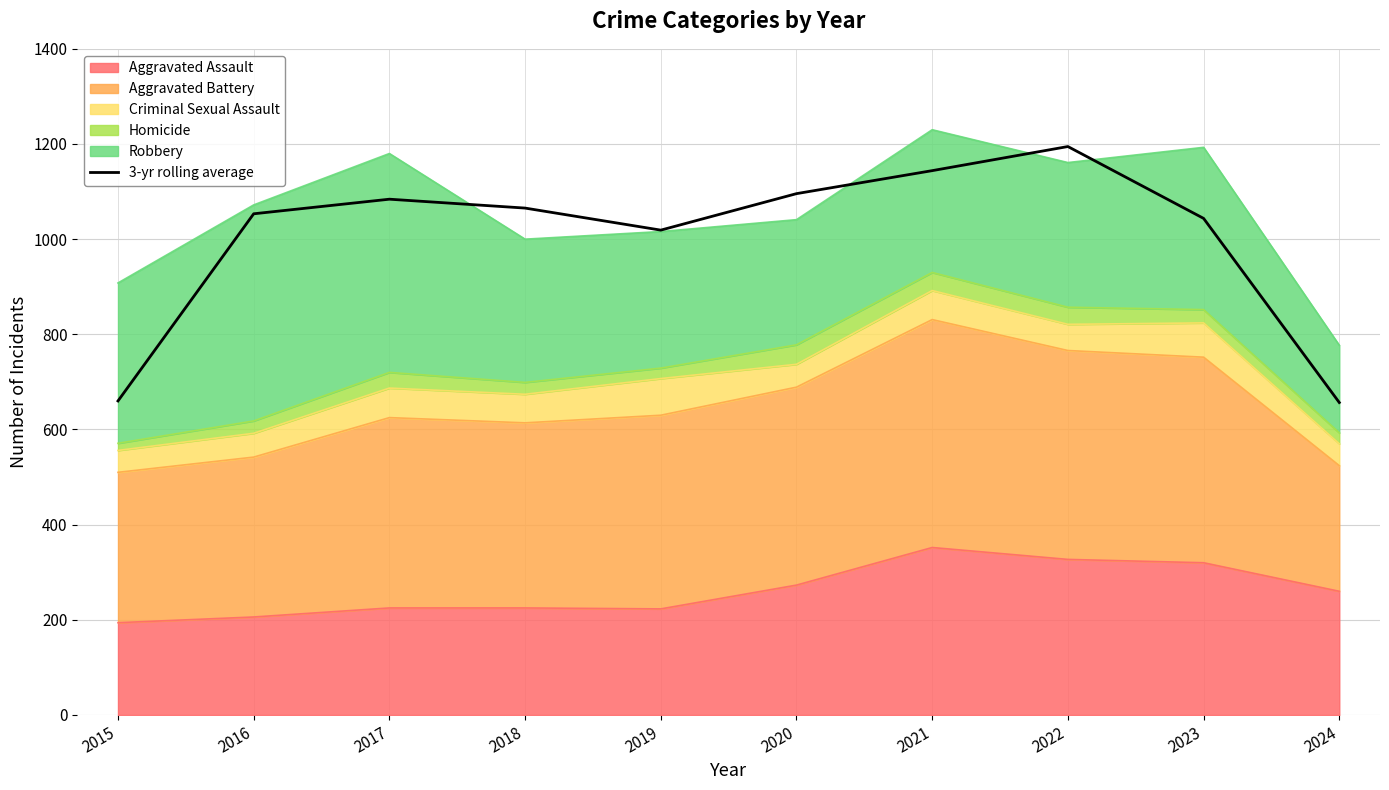

True or false: the data shows 1660.2 at 2020.

False